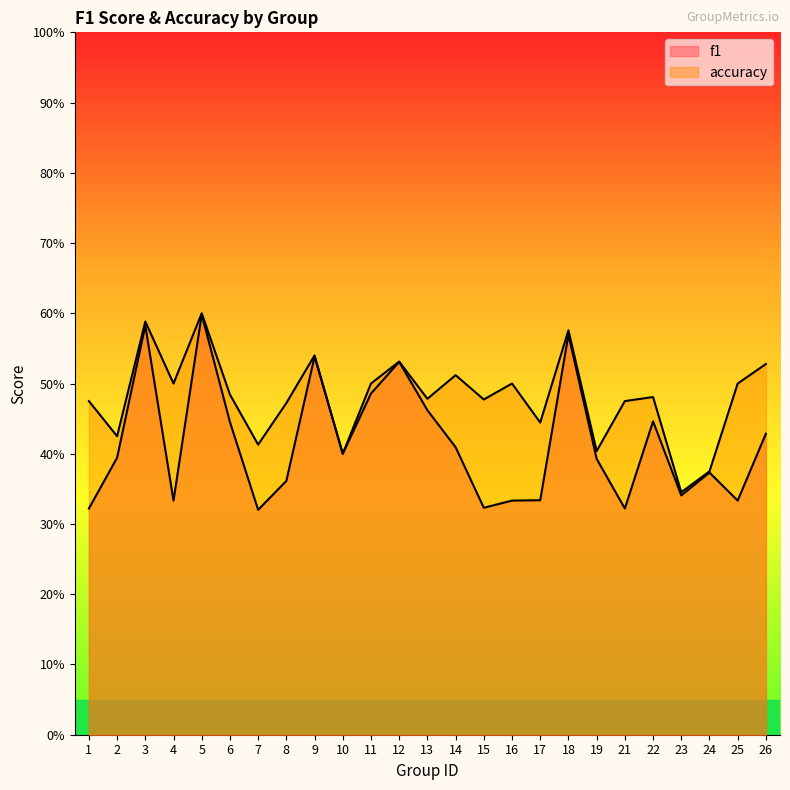

Rank the series by their maximum value, from highest to lowest.

accuracy, f1